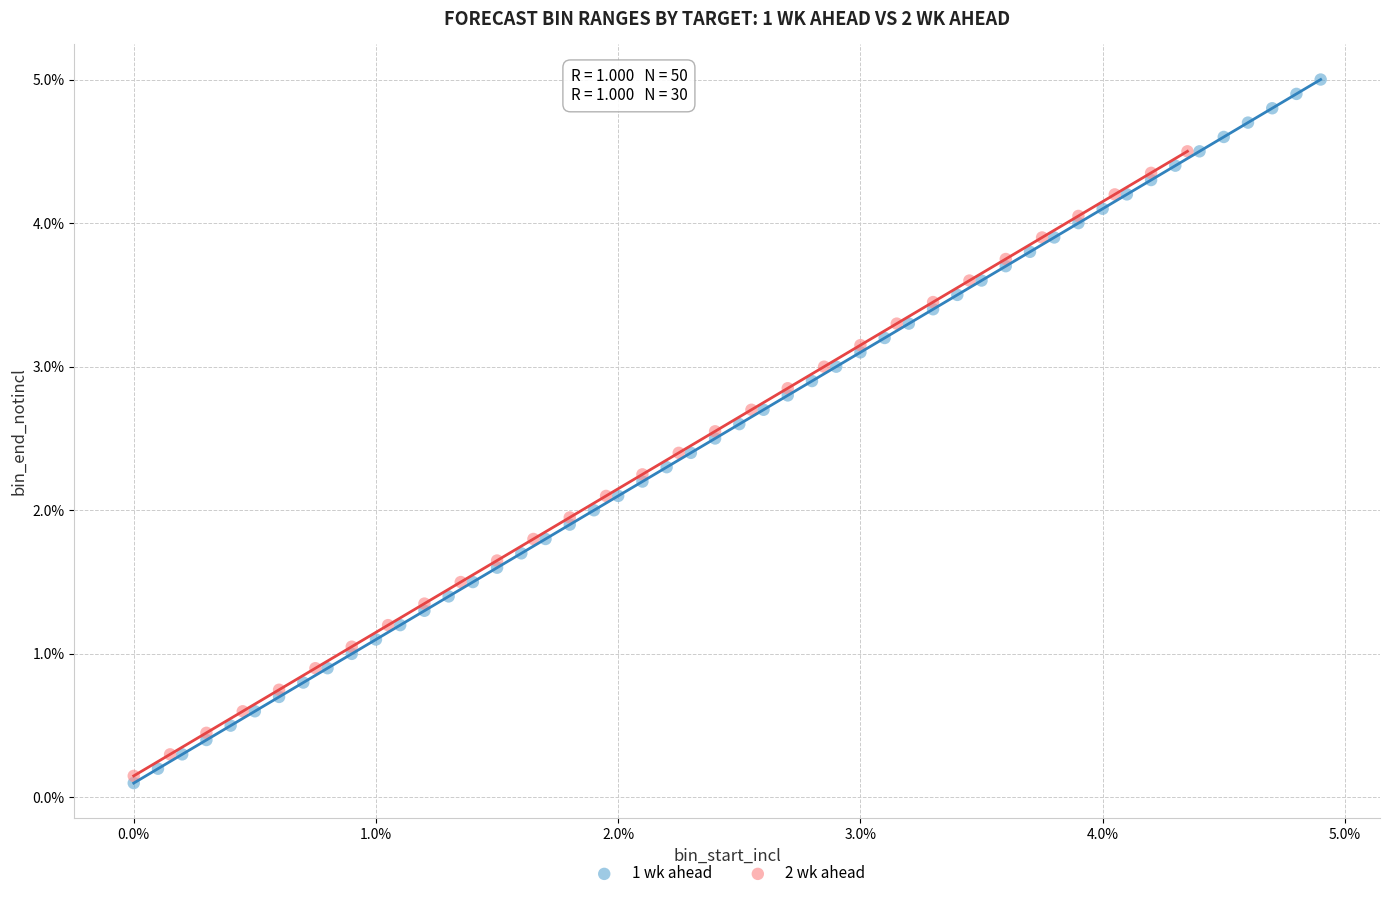

Which series contains the highest Y value?

1 wk ahead